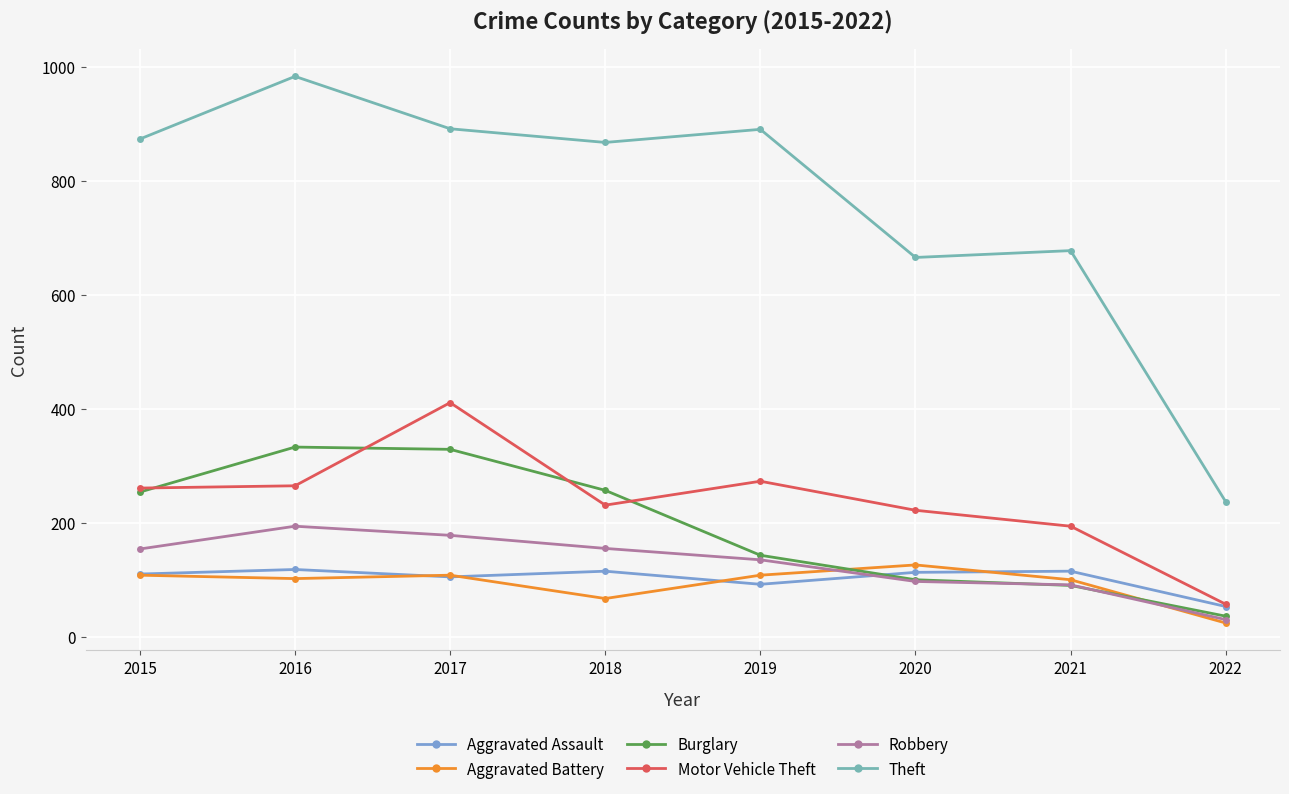

What is the value of the Aggravated Assault point at the 7th from the left?

115